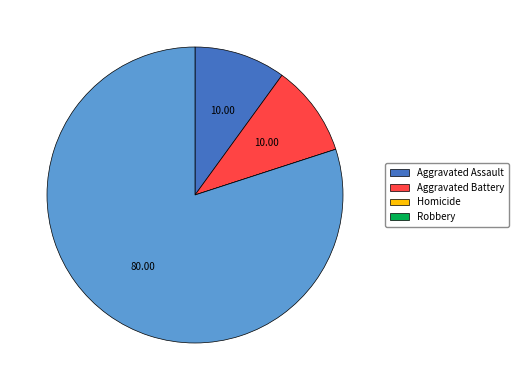

What is the largest slice in the pie chart?

Robbery